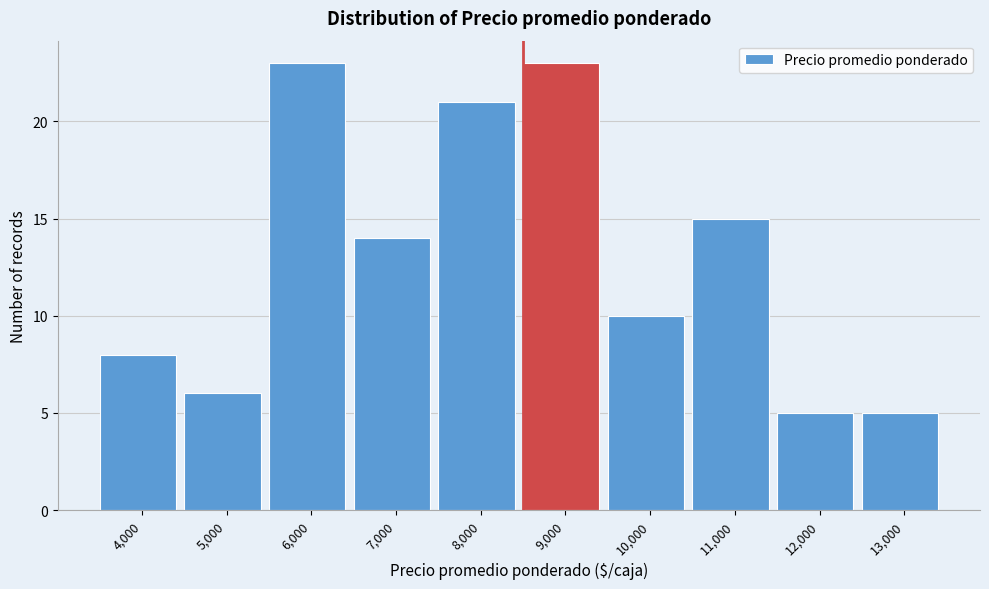

Reading left to right, transcribe all the data shown in this chart.

4,000=8	5,000=6	6,000=23	7,000=14	8,000=21	9,000=23	10,000=10	11,000=15	12,000=5	13,000=5